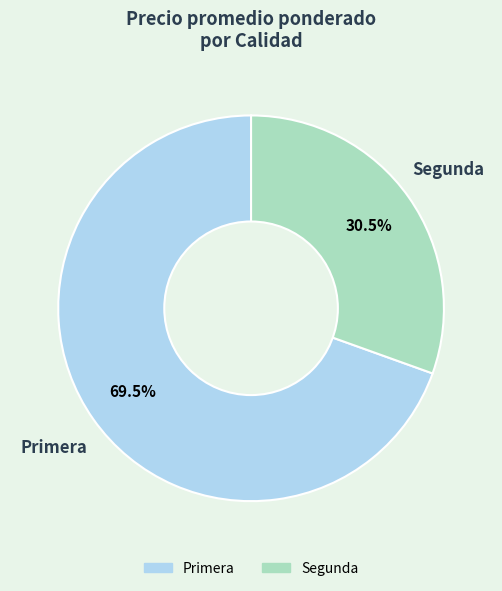

Is there a majority slice in this chart?

Yes